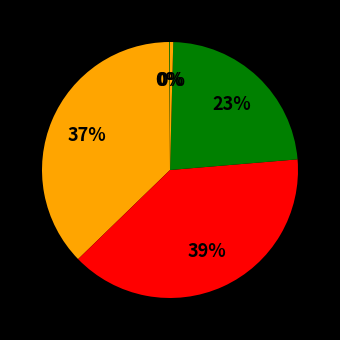

To the nearest percent, what is the average slice percentage?

20%